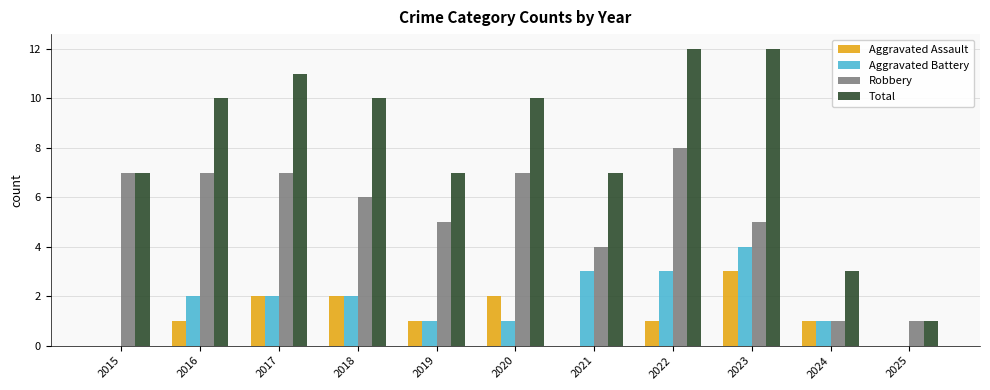

How many categories are shown in the chart?

11